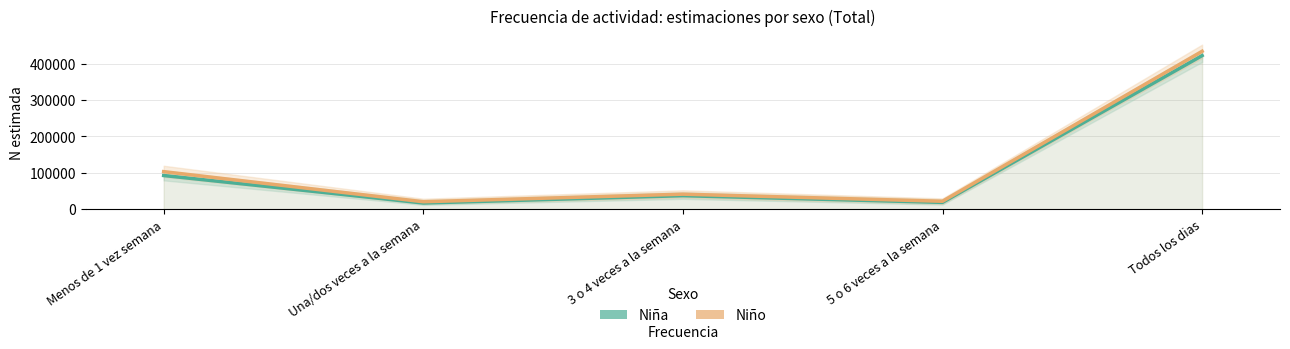

What is the minimum value shown in the chart?

17083